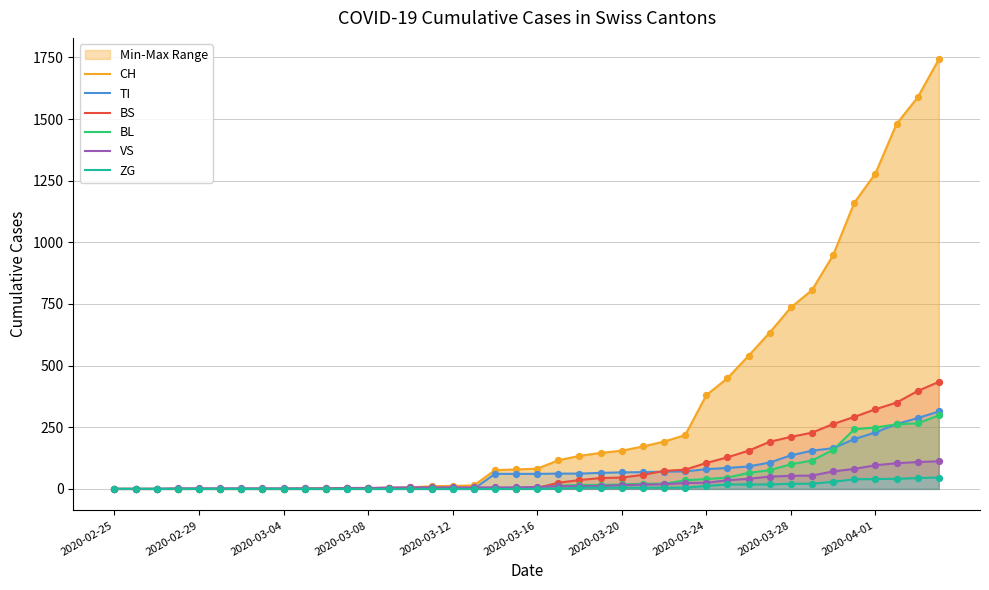

What are all the series names shown in the legend?

CH, TI, BS, BL, VS, ZG